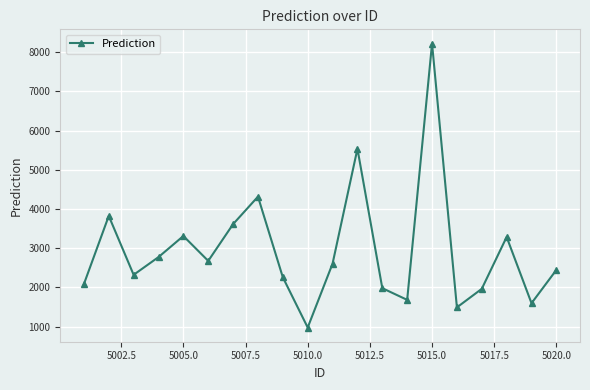

What is the minimum value shown in the chart?

977.1